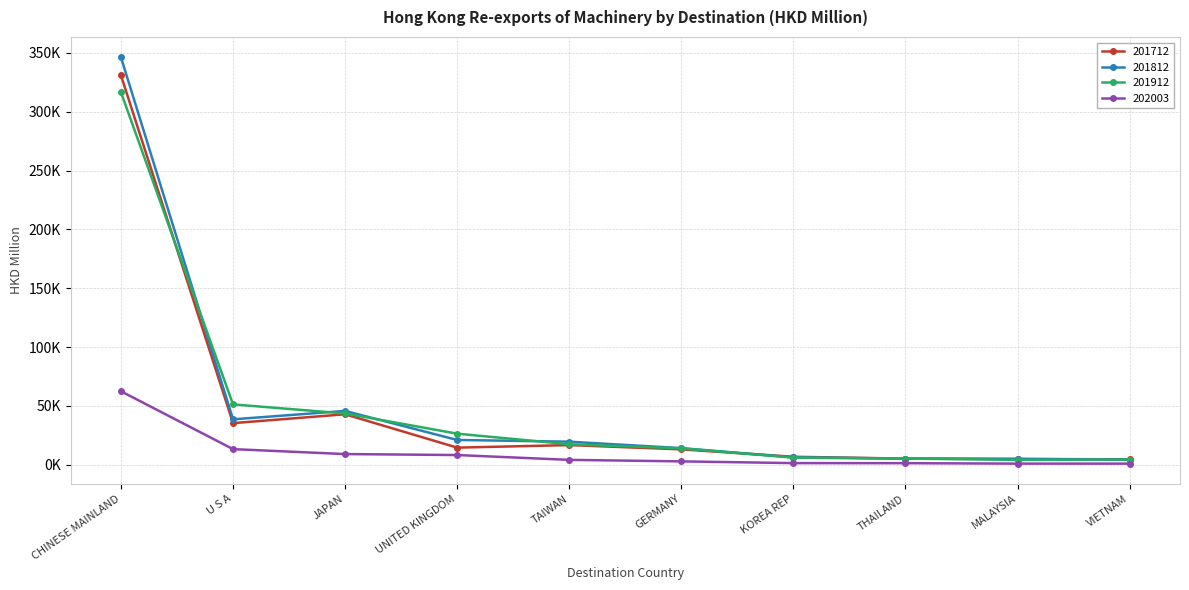

What is the value of the 201912 point at the 3rd from the left?

43612.9